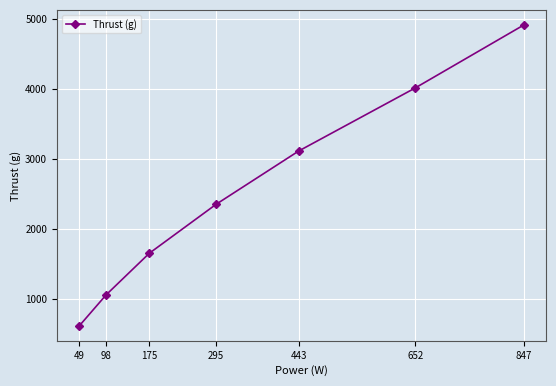

Which category has the lowest value across all series?

49